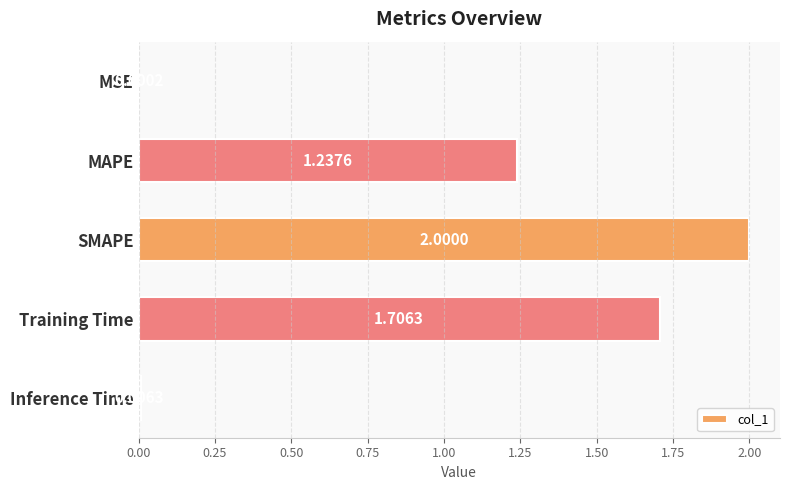

Count the number of data series in this chart.

1